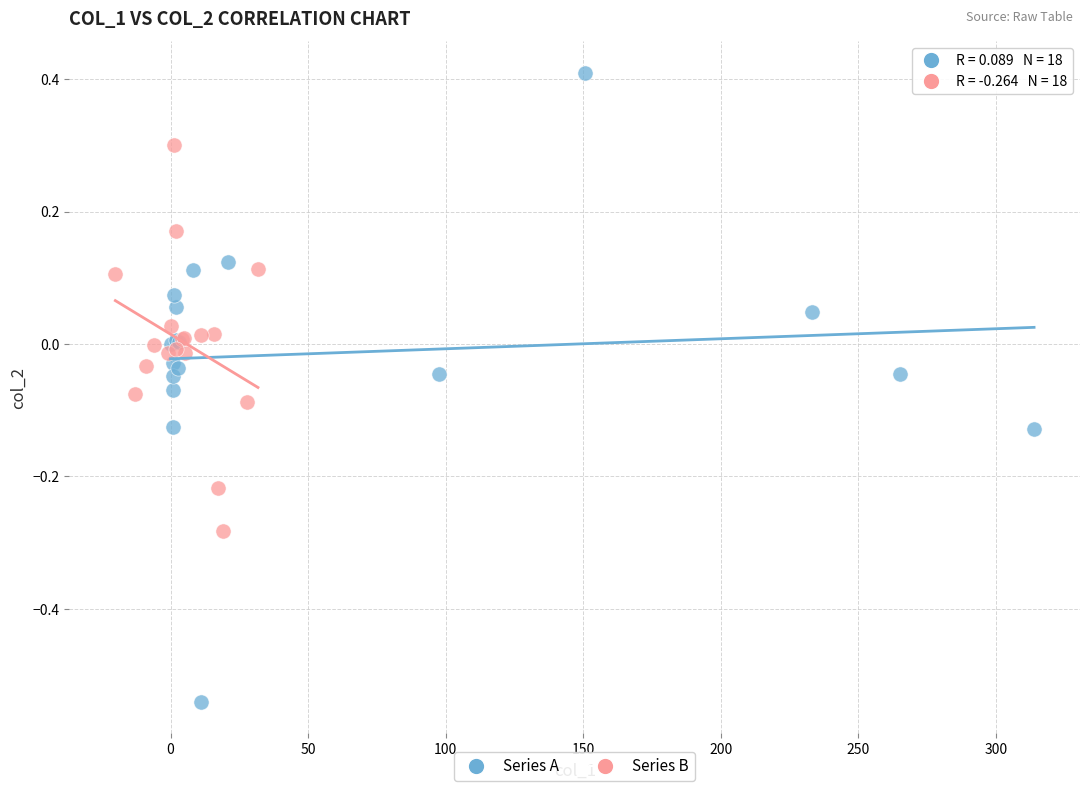

Which series contains the lowest Y value?

Series A